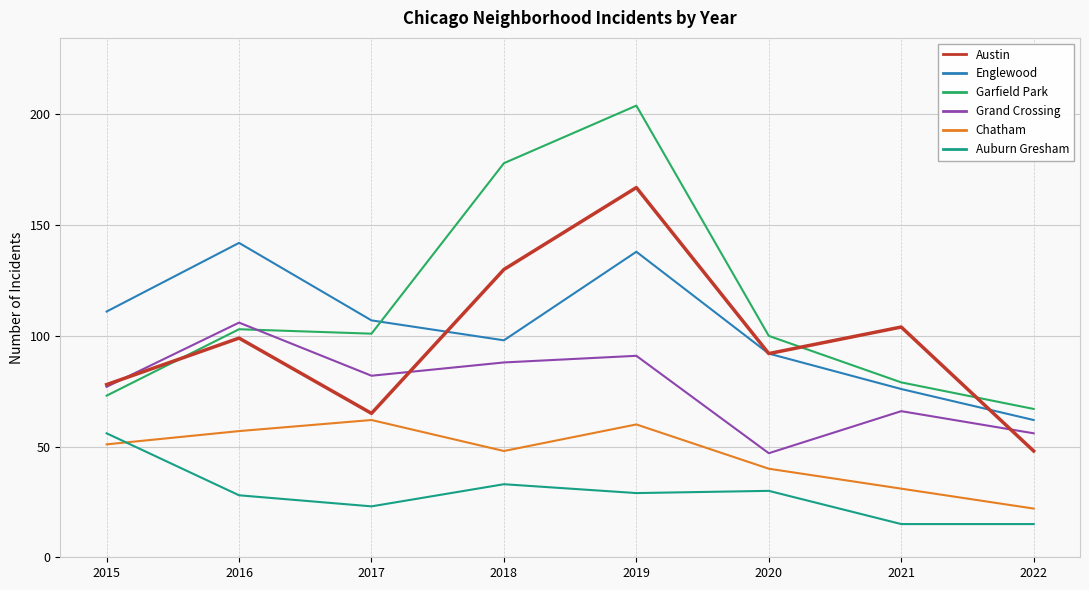

What are all the series names shown in the legend?

Austin, Englewood, Garfield Park, Grand Crossing, Chatham, Auburn Gresham